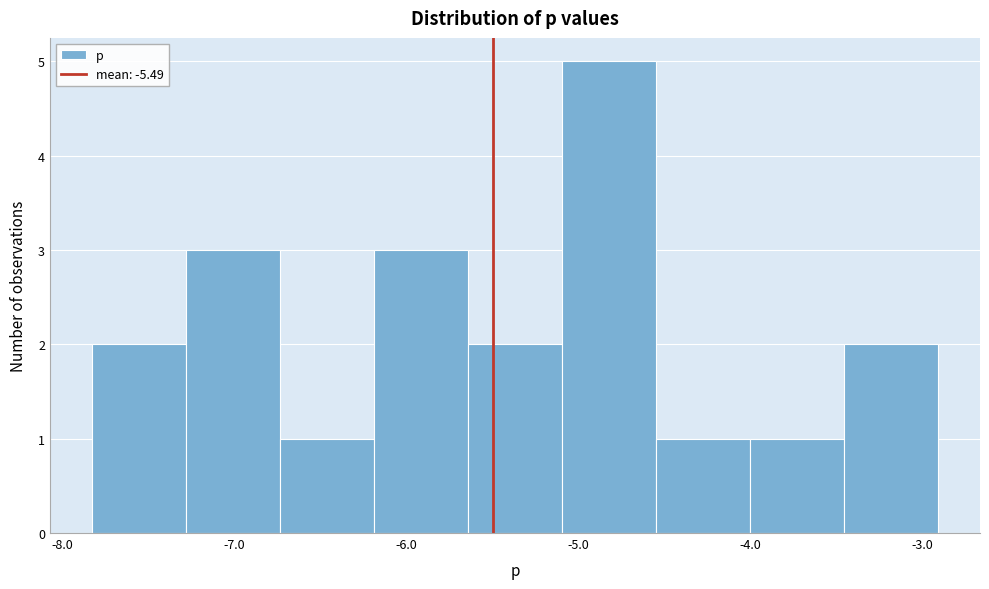

How tall is the bar that spans -7.8 to -7.3 on the x-axis? Neither the bar edges nor the heights are printed on the chart, so give them approximately, as read against the axes.

2